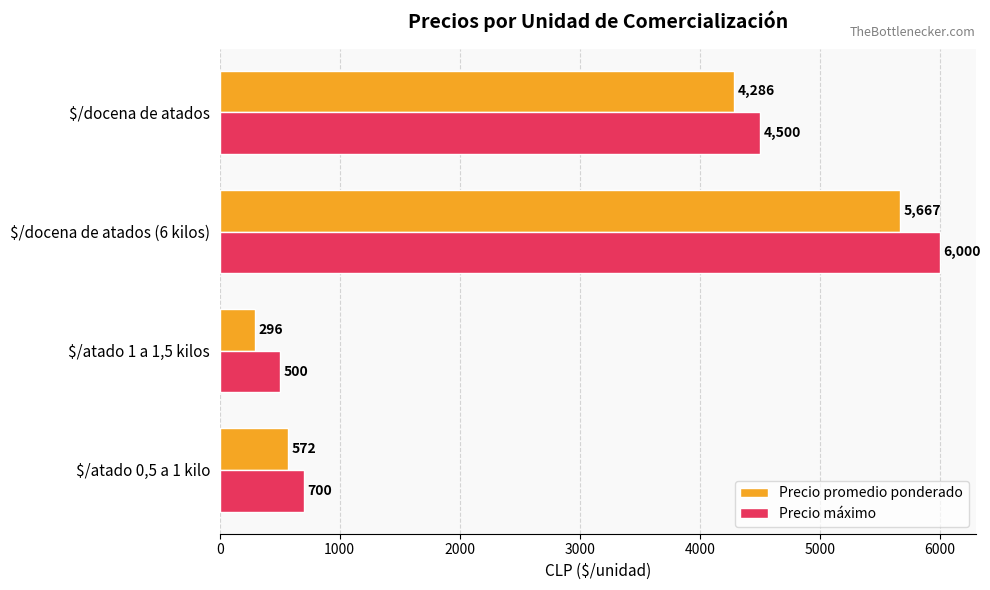

What is the average value of the Precio máximo series?

2925